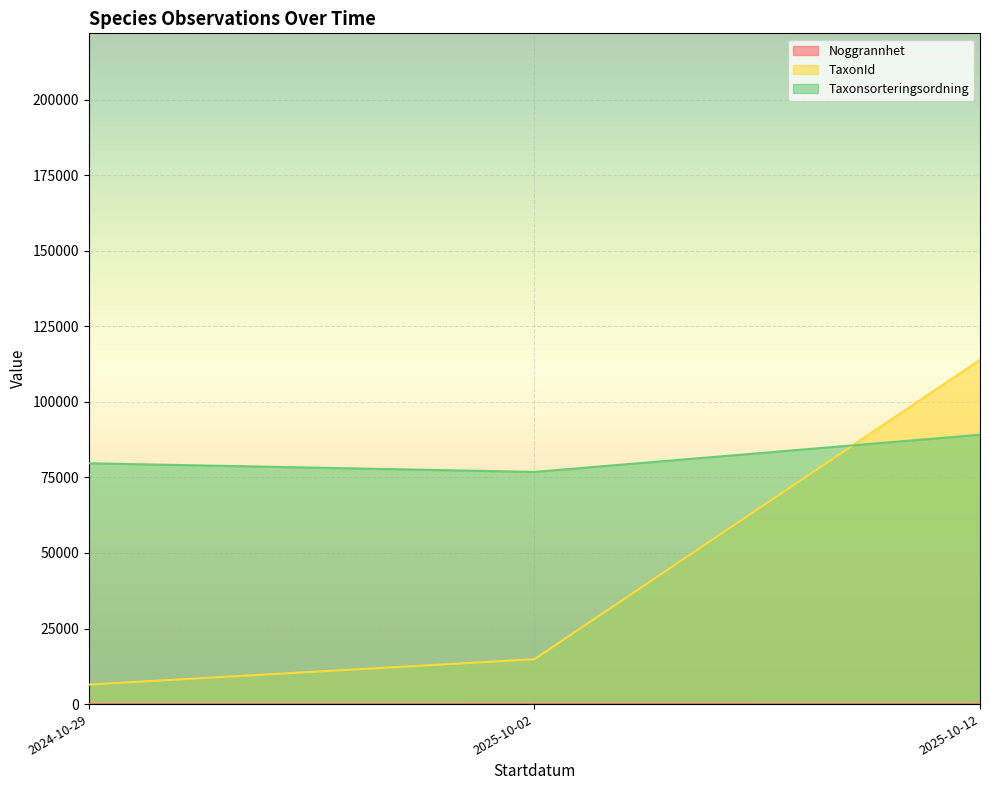

What is the maximum value shown in the chart?

113912.0